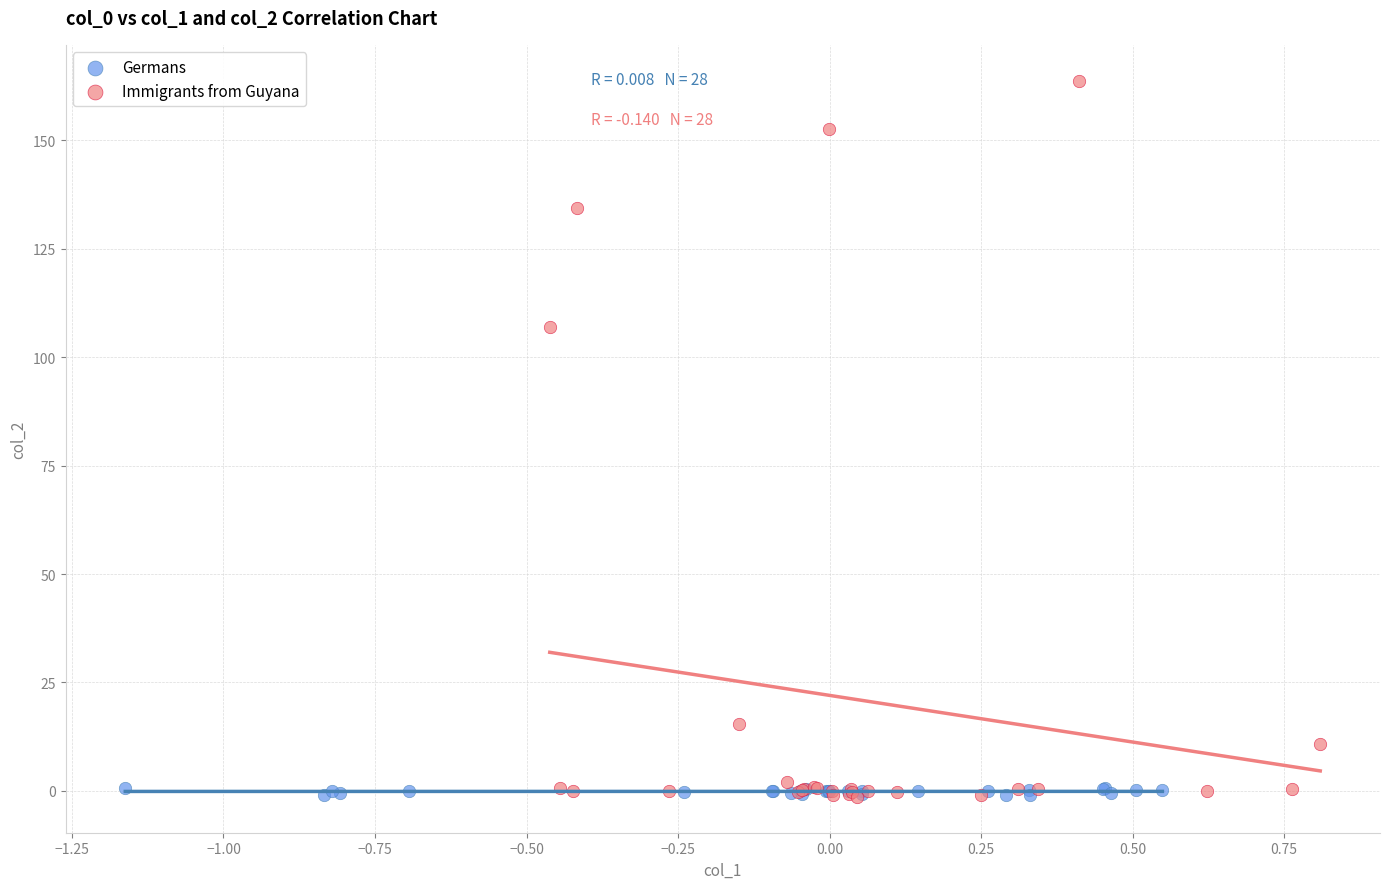

Which series has the largest Y range (max minus min)?

Immigrants from Guyana